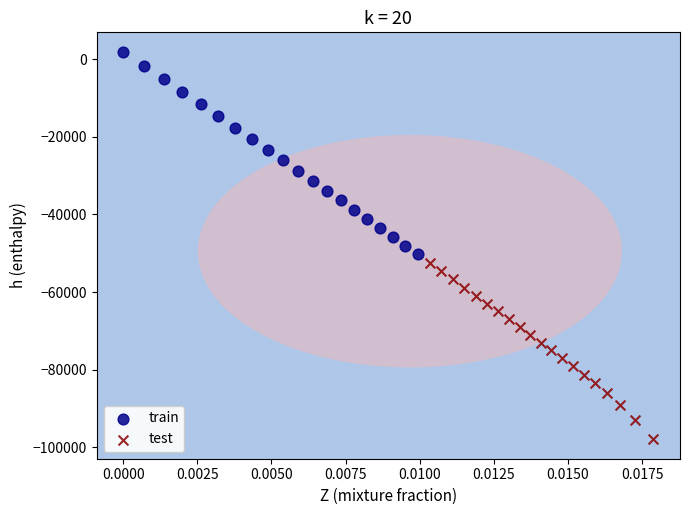

Which series reaches the minimum Y coordinate?

test